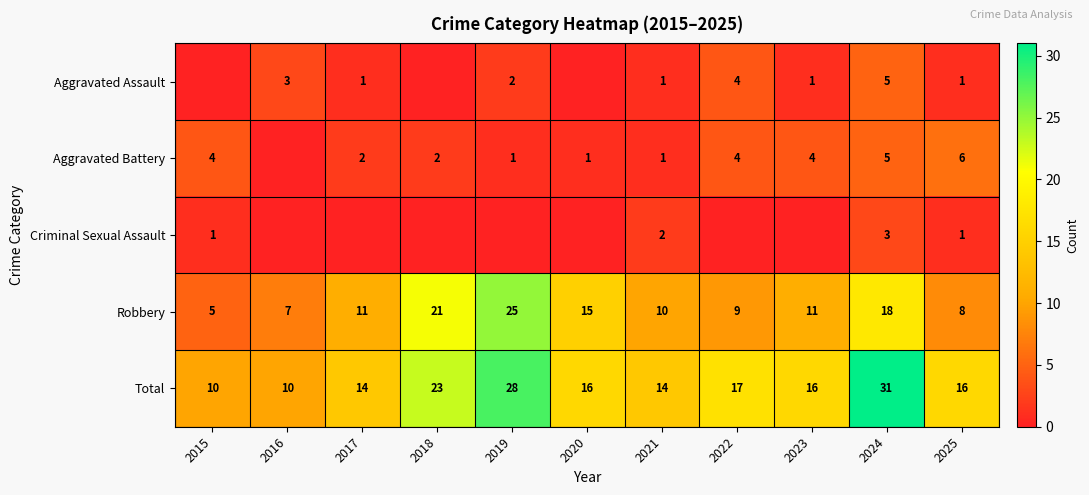

At how many categories does at least one series exceed 20?

3